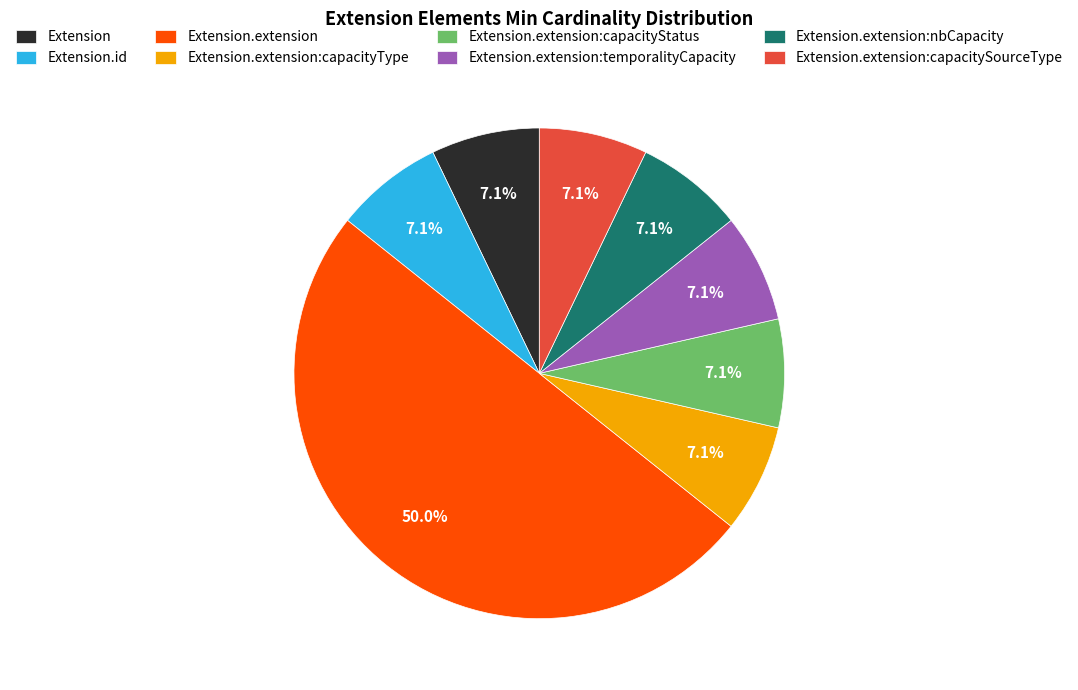

Which slice is the largest?

Extension.extension